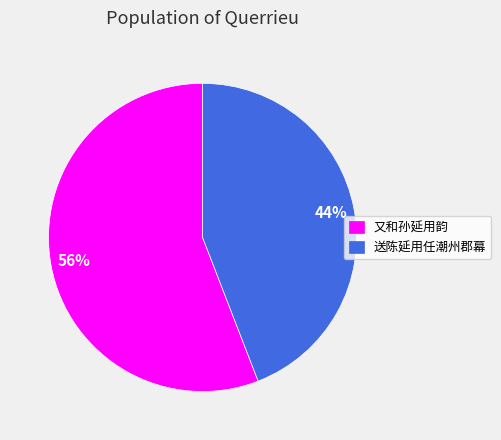

Which slice is the smallest?

送陈延用任潮州郡幕